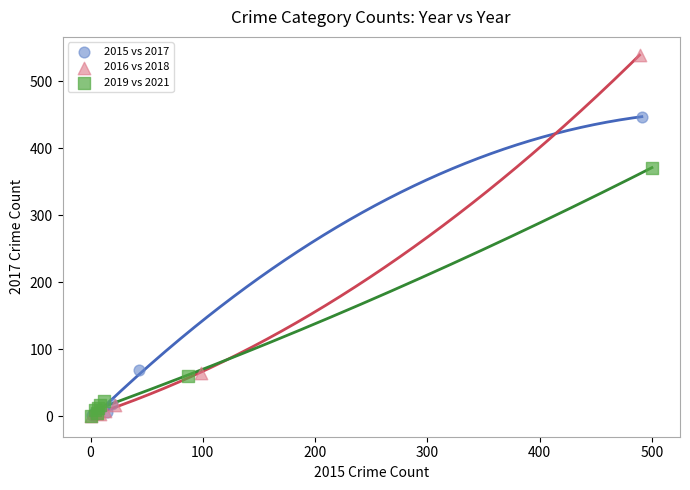

Which series has the widest spread of Y values?

2016 vs 2018